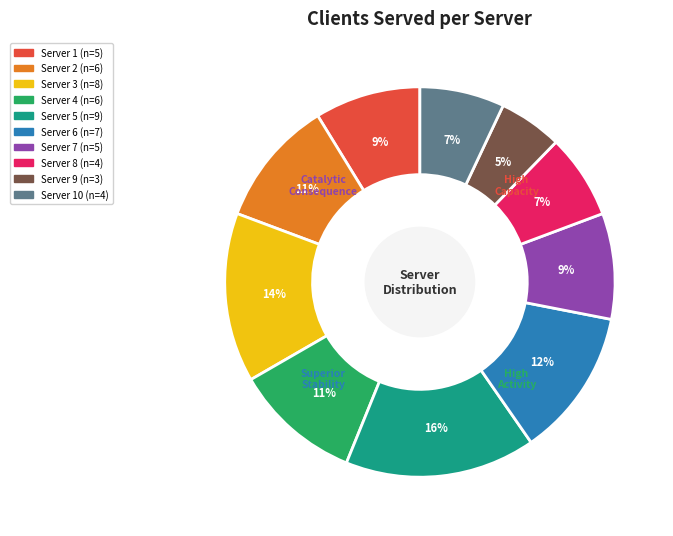

How many segments does this pie chart have?

10